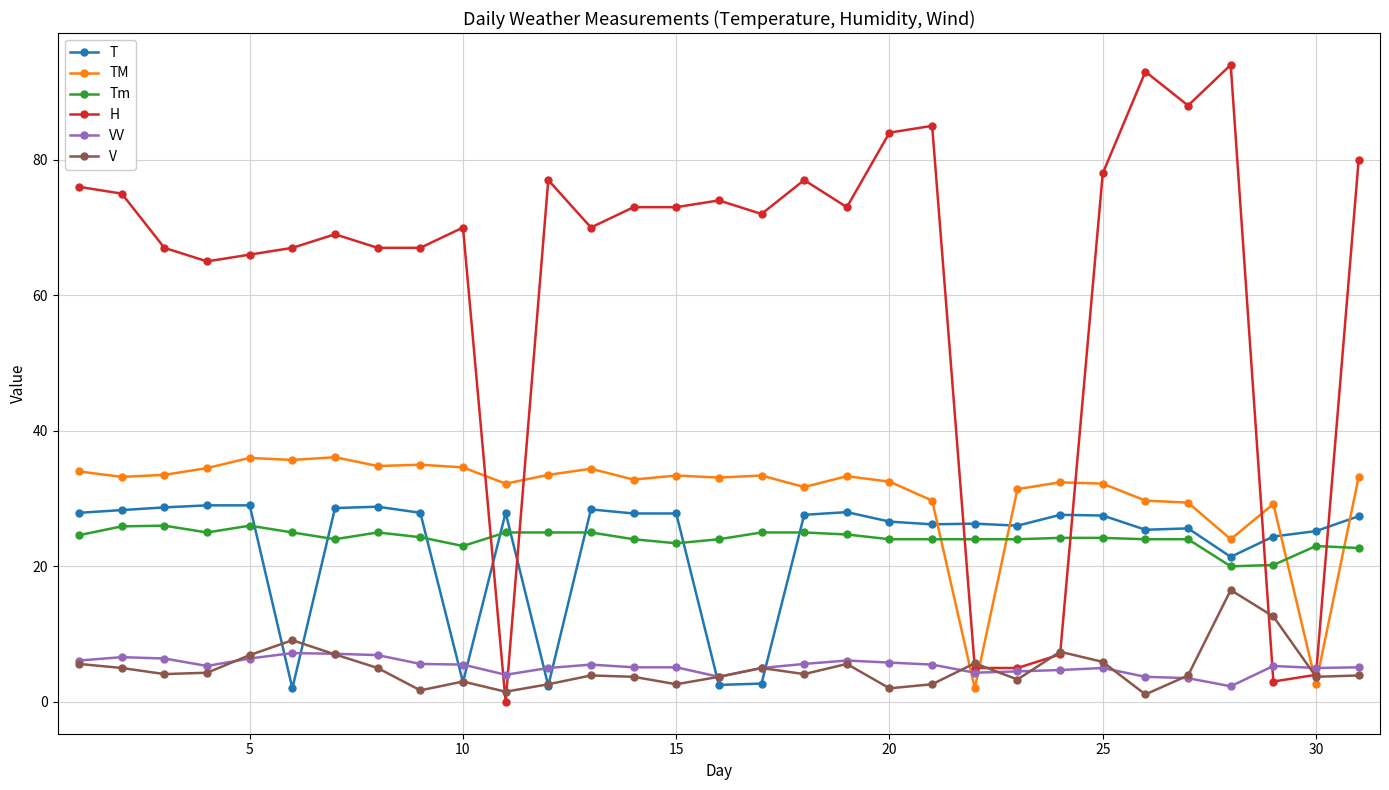

Which series has the widest spread of values?

H